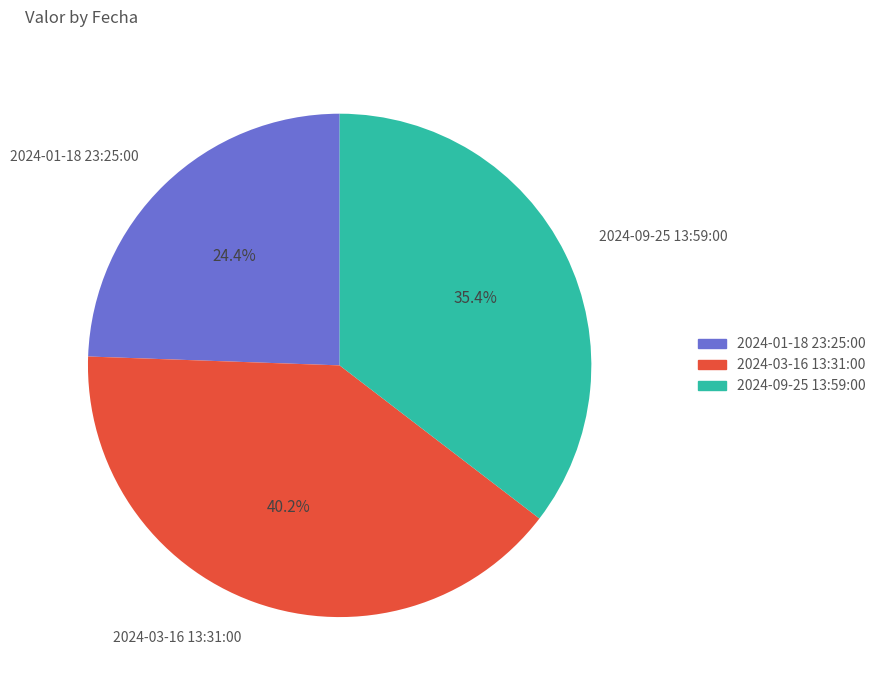

The 2024-03-16 13:31:00 slice represents 29% of the pie. True or false?

False